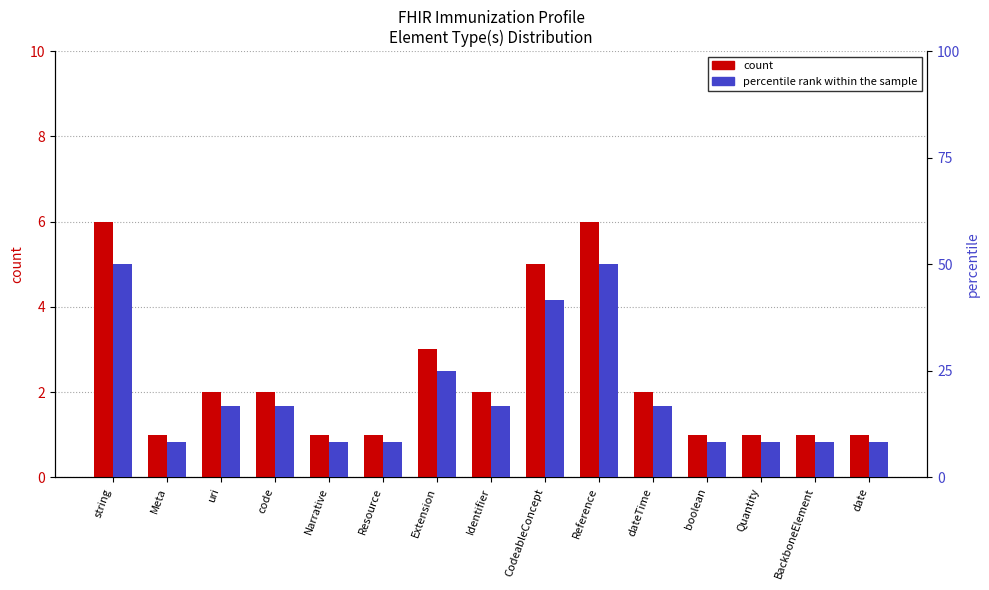

List the series in order of their overall mean, highest first.

percentile rank within the sample, count